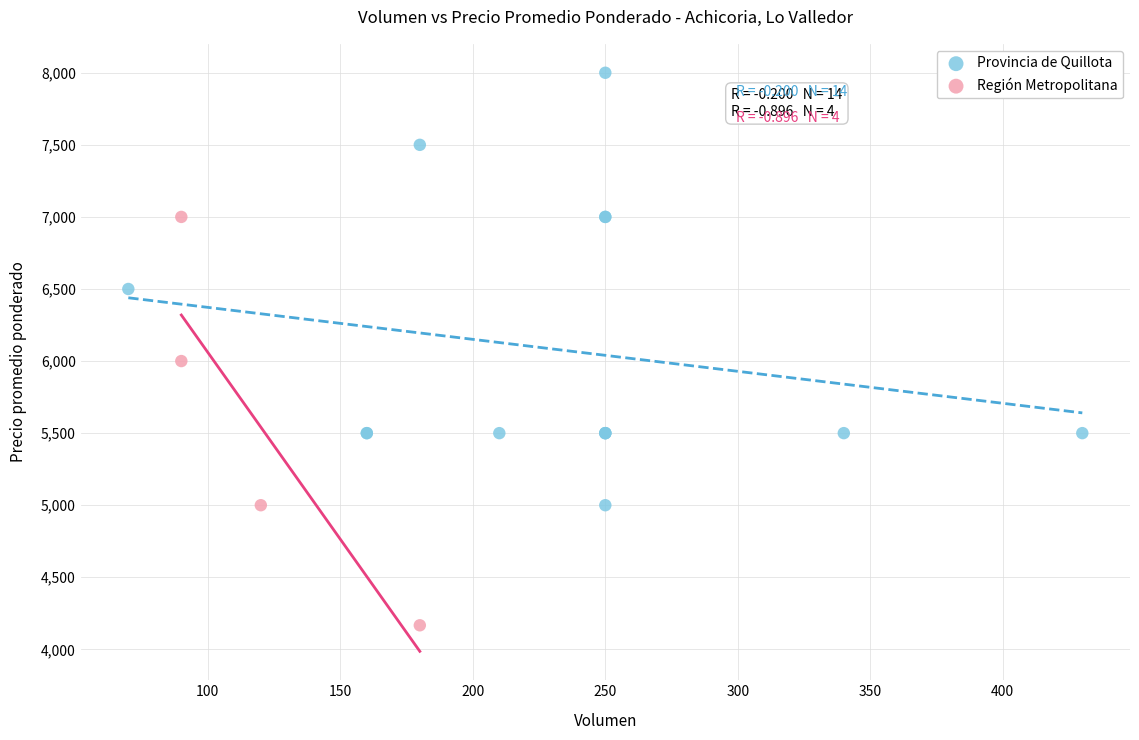

Which series contains the lowest Y value?

Región Metropolitana